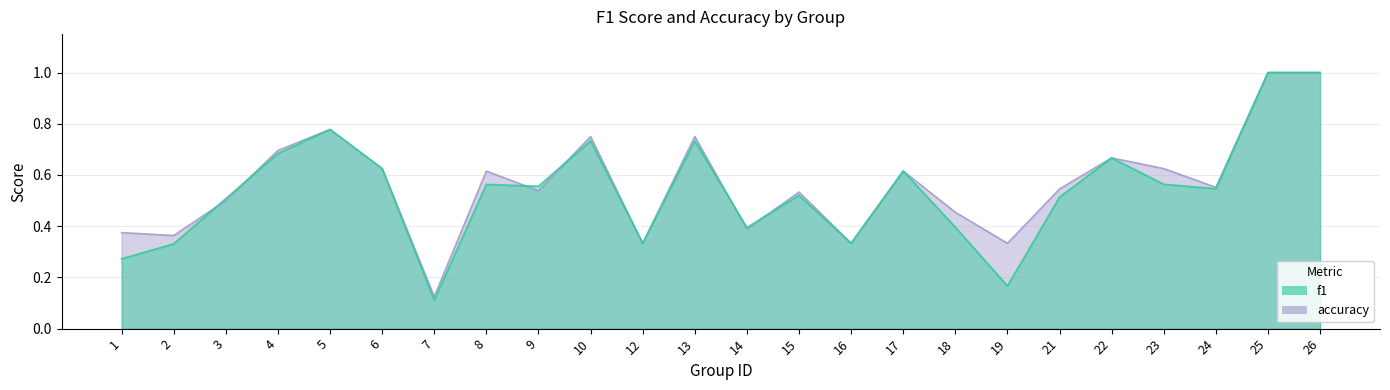

At 25, list the series in order from largest to smallest.

f1, accuracy